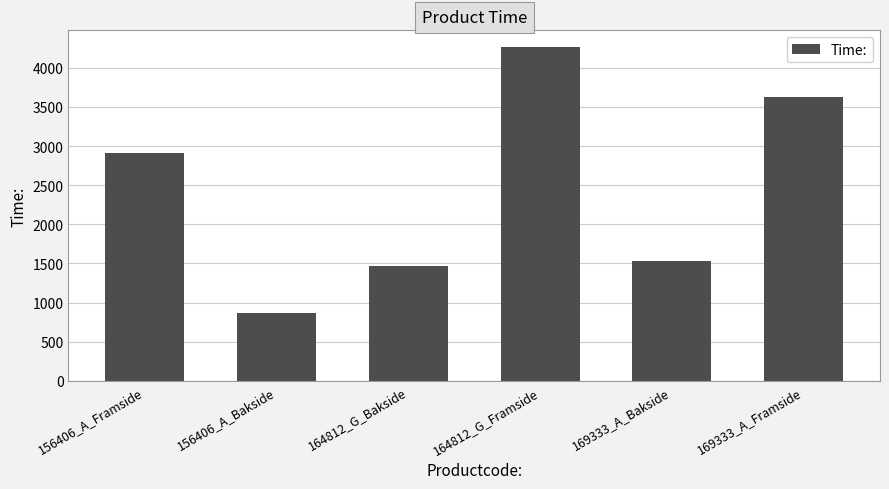

What is the approximate value at 169333_A_Bakside, to the nearest 100?

1500